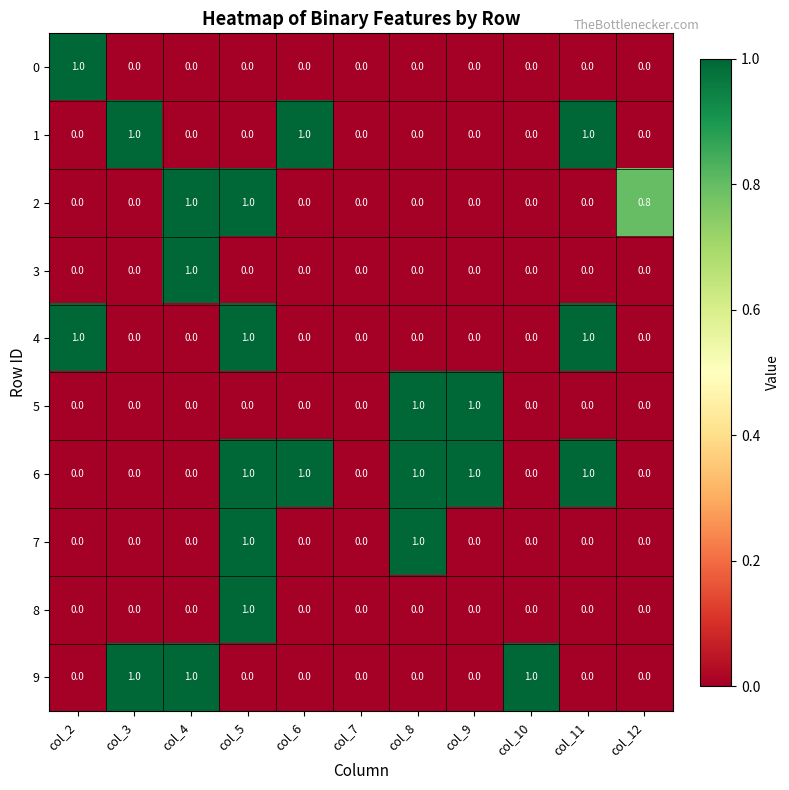

Is it true that 0 equals 0.0 at col_11?

True